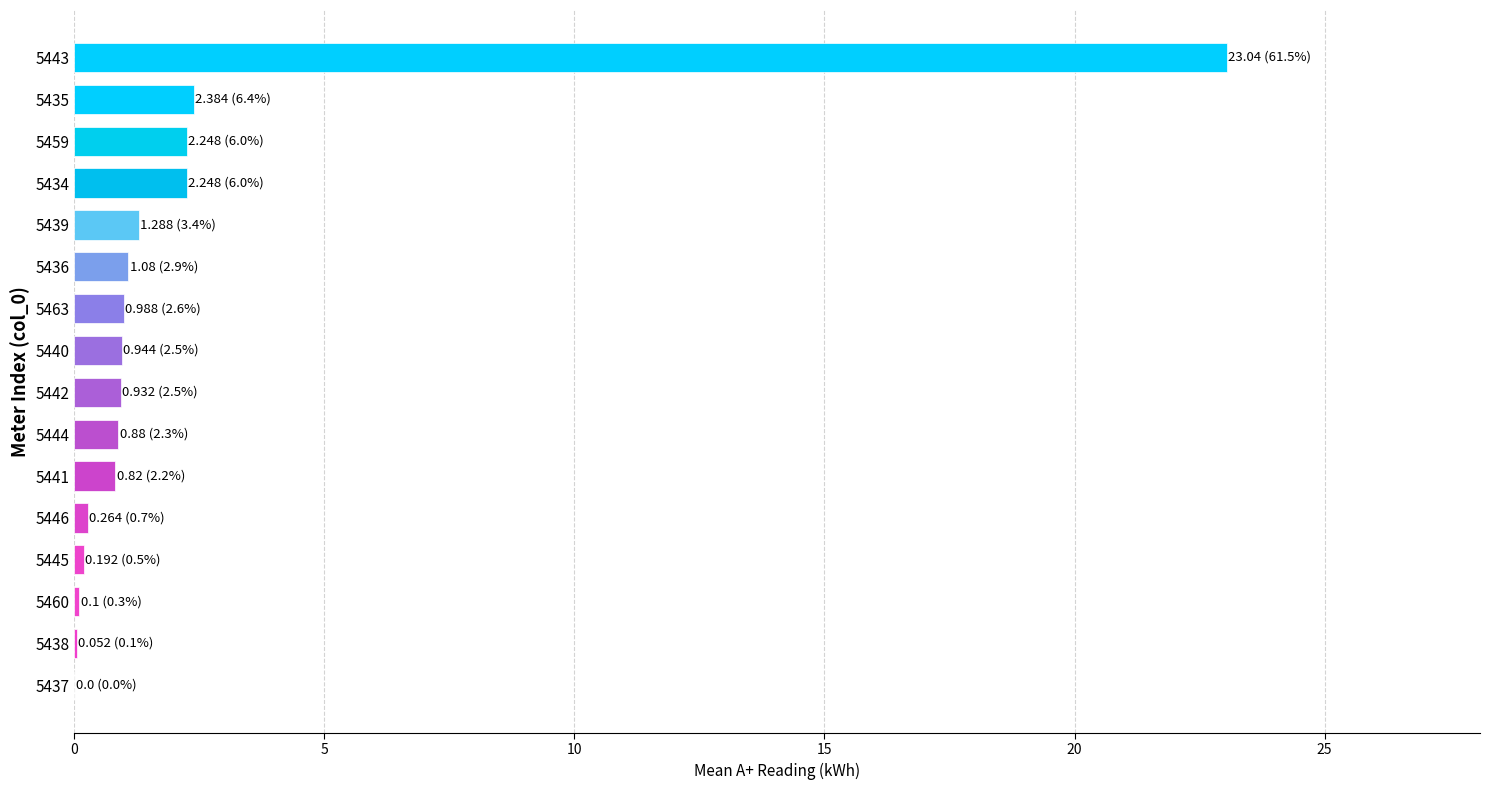

Between 5443 and 5434, which is larger?

5443